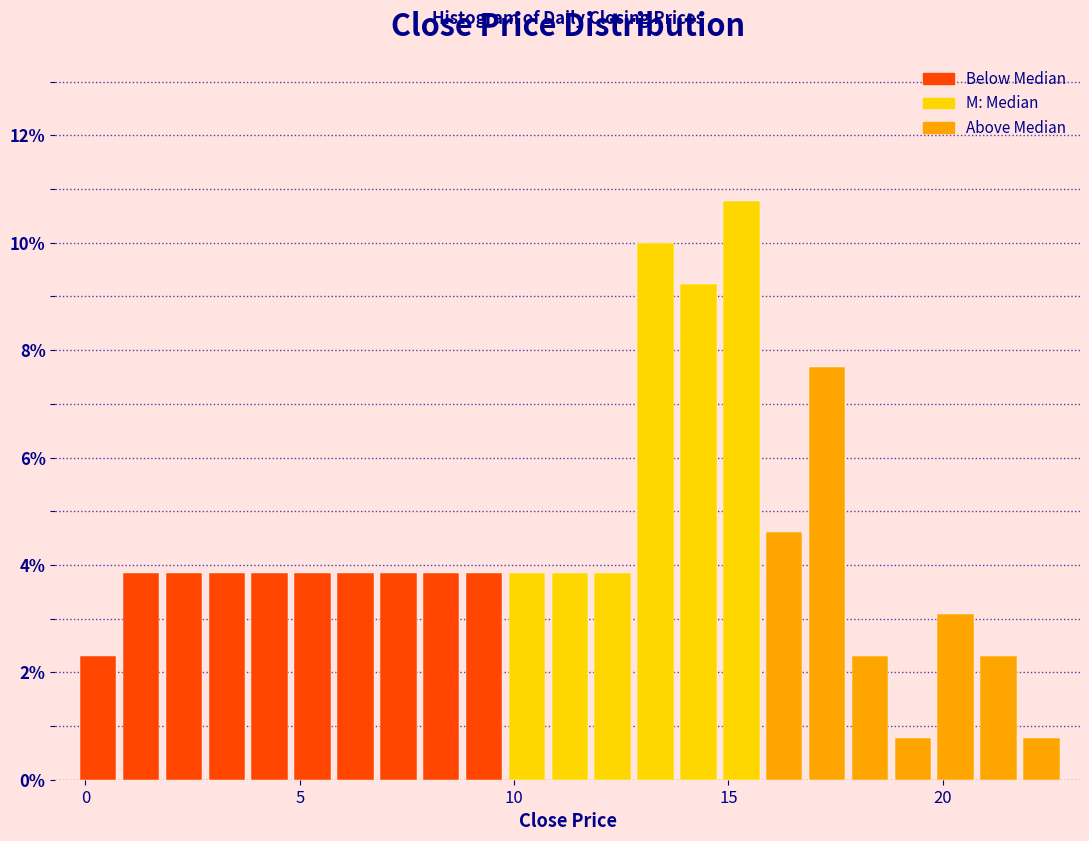

Read against the x-axis, roughly where is the centre of the tallest bar?

15.5